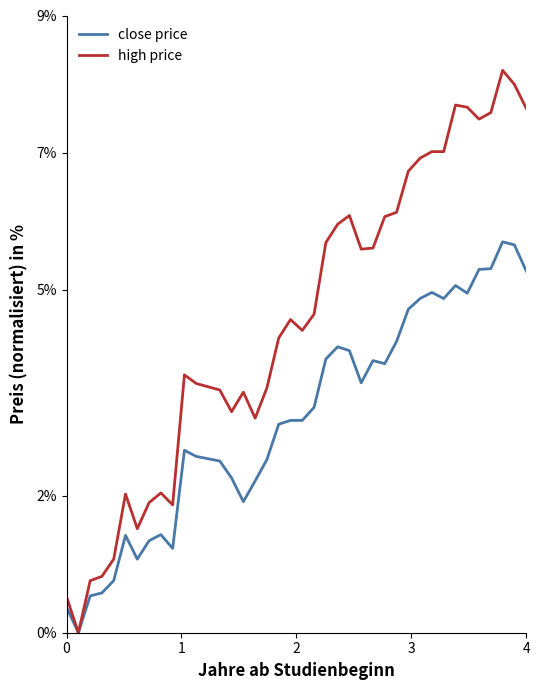

What are all the series names shown in the legend?

close price, high price